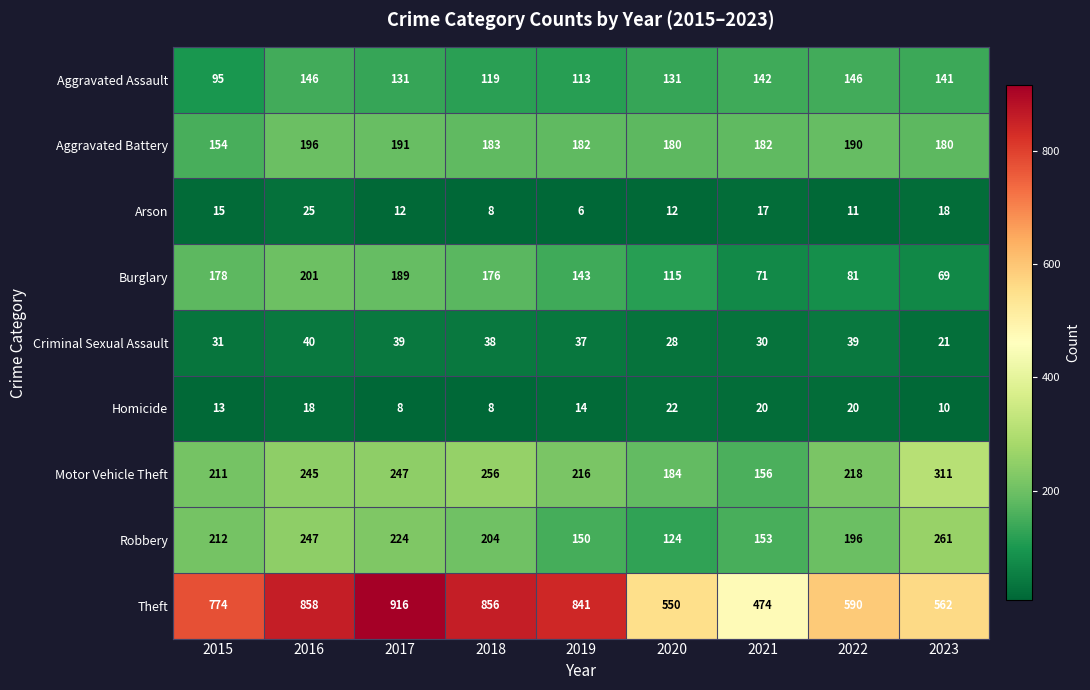

What is the difference between the maximum and minimum values in the Motor Vehicle Theft series?

155